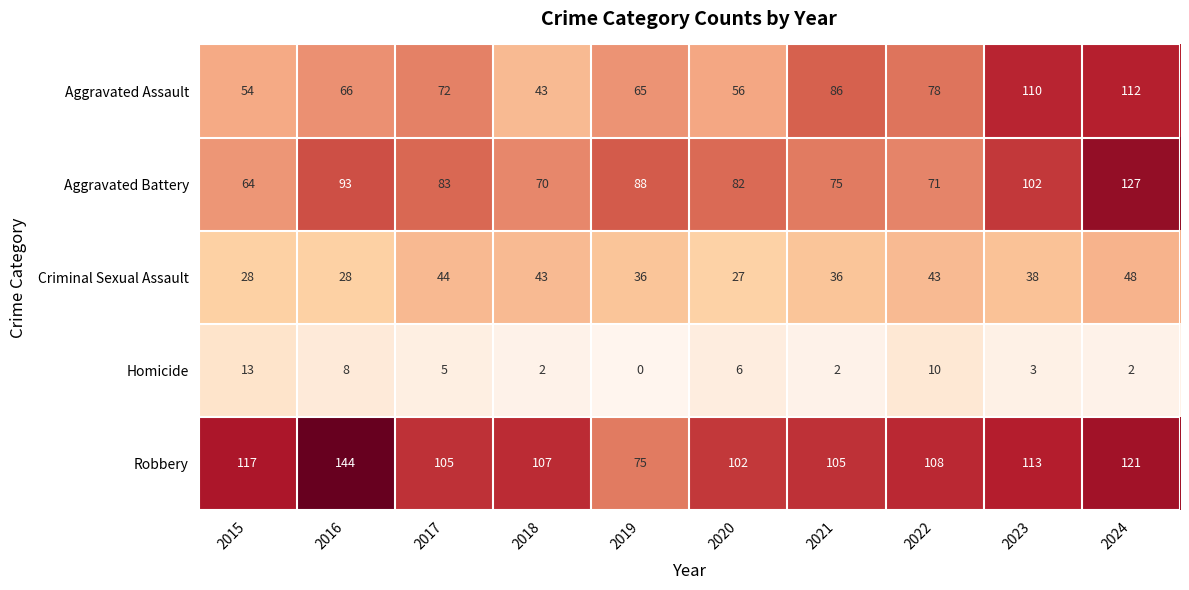

Between 2018 and 2023, which series saw the biggest shift?

Aggravated Assault